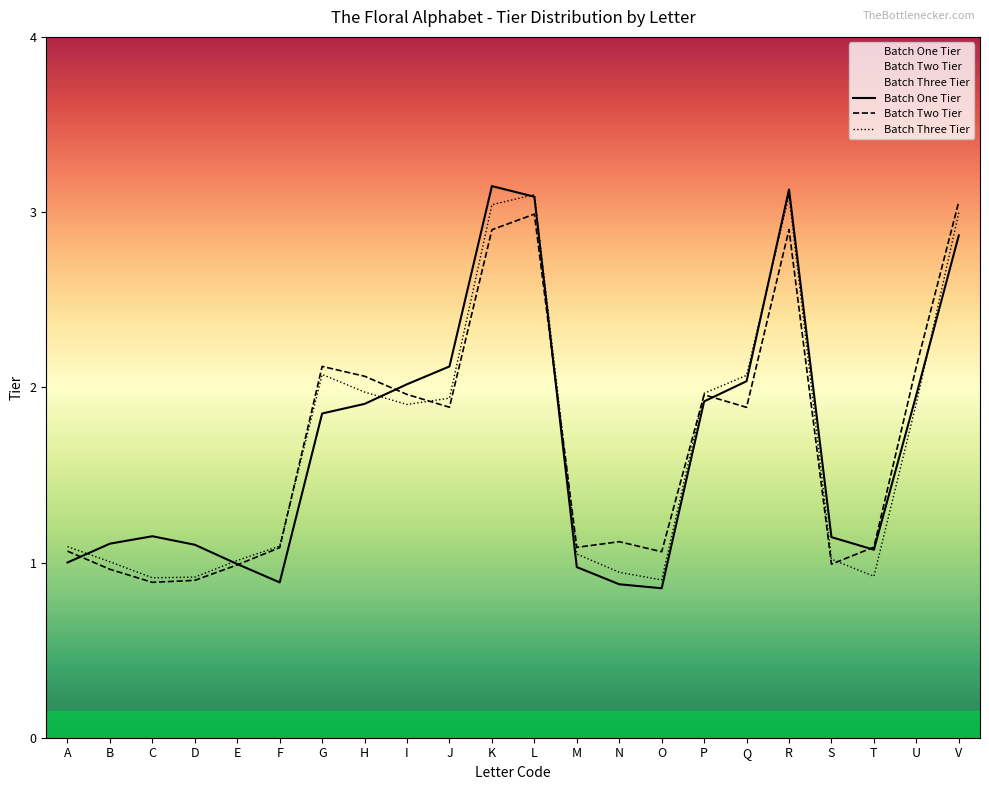

Is the value of Batch Three Tier at S greater than the value of Batch Two Tier at L?

No